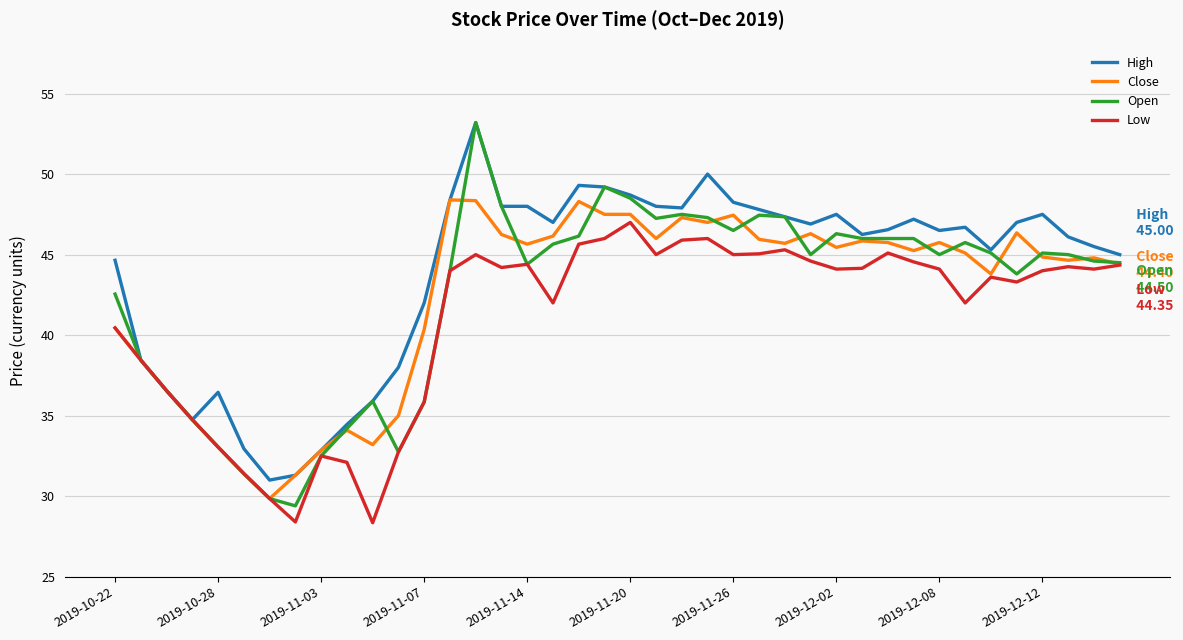

Which series has the largest range (max minus min)?

Open